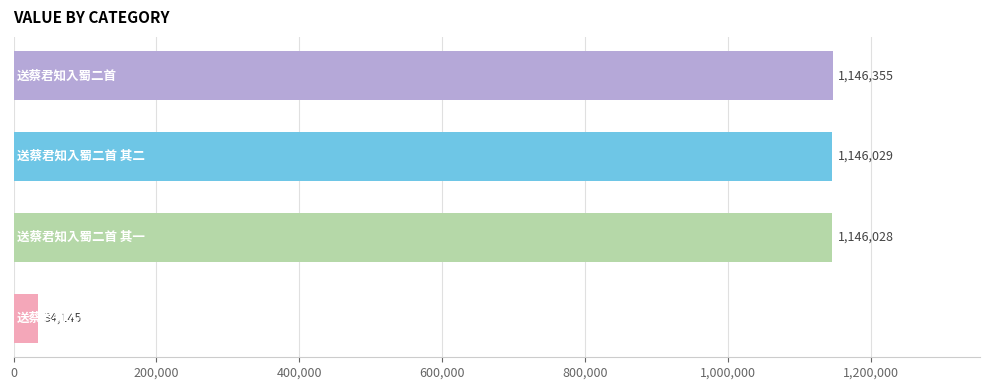

What is the maximum value shown in the chart?

1146355